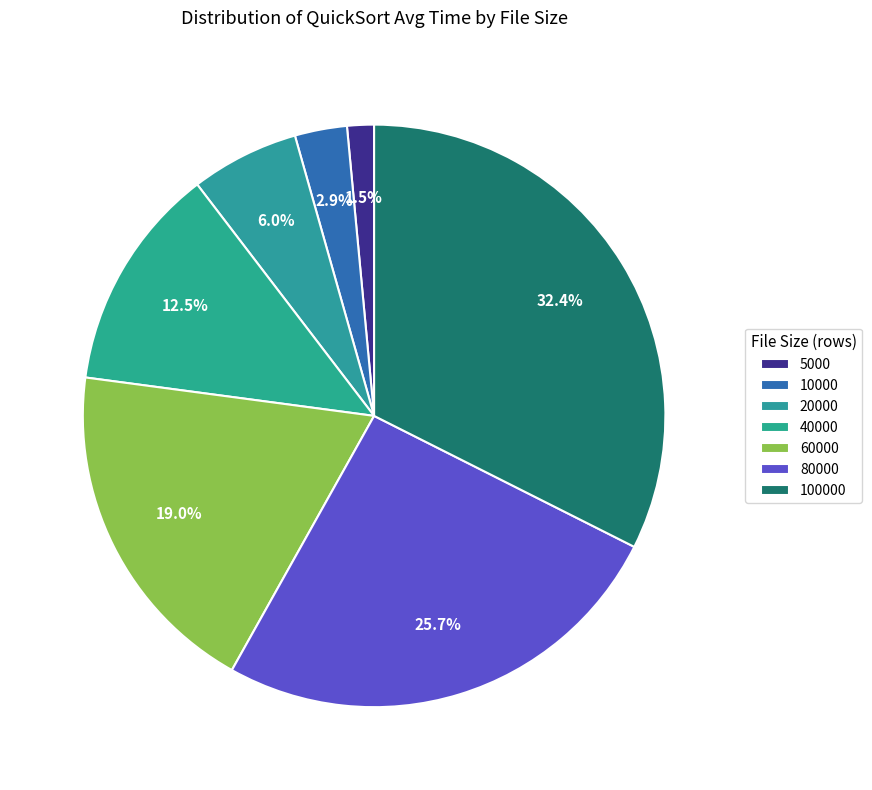

Between 10000 and 80000, which is larger?

80000